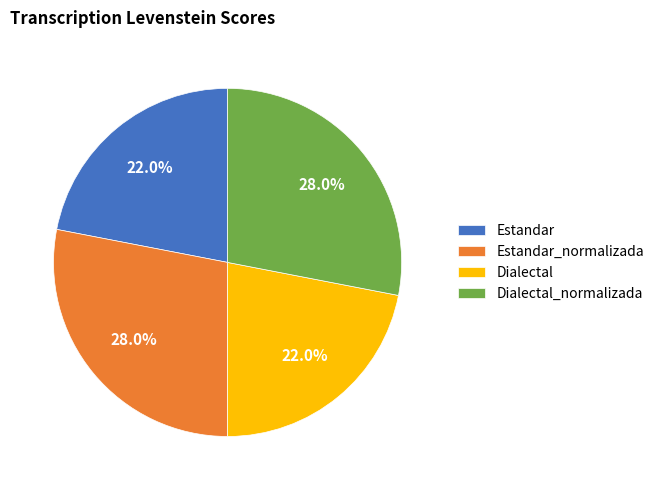

To the nearest percent, what is the difference between the Dialectal and Dialectal_normalizada slice percentages?

6%